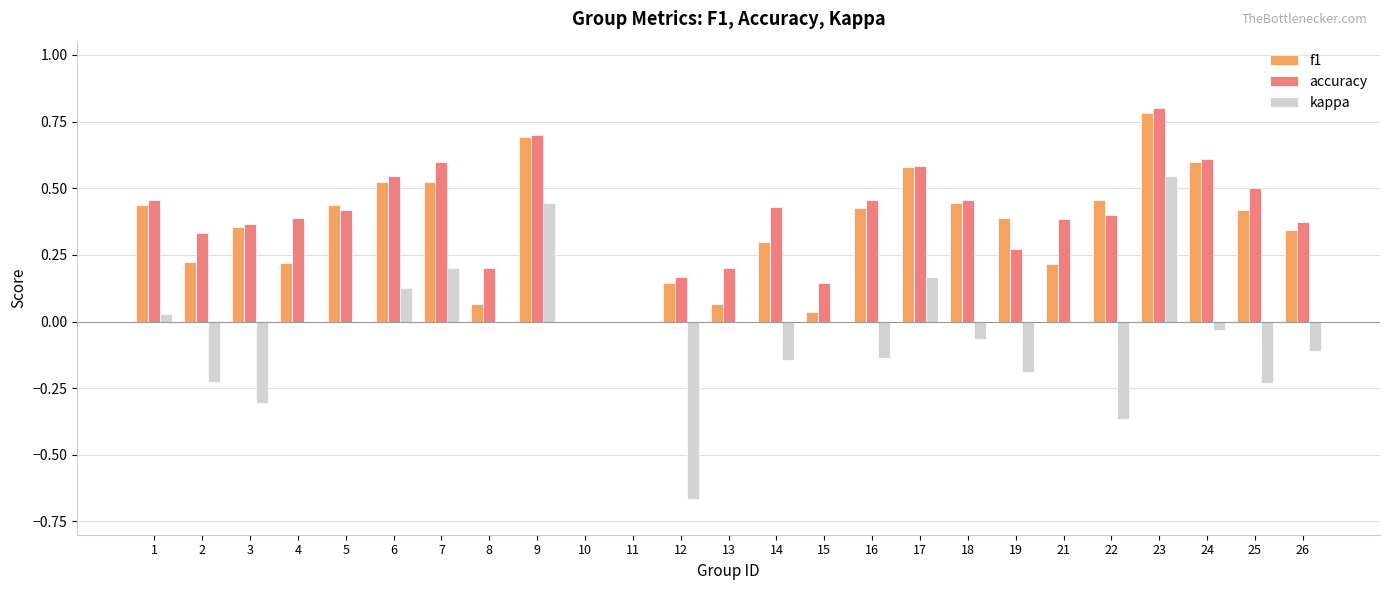

Which series has the widest spread of values?

kappa